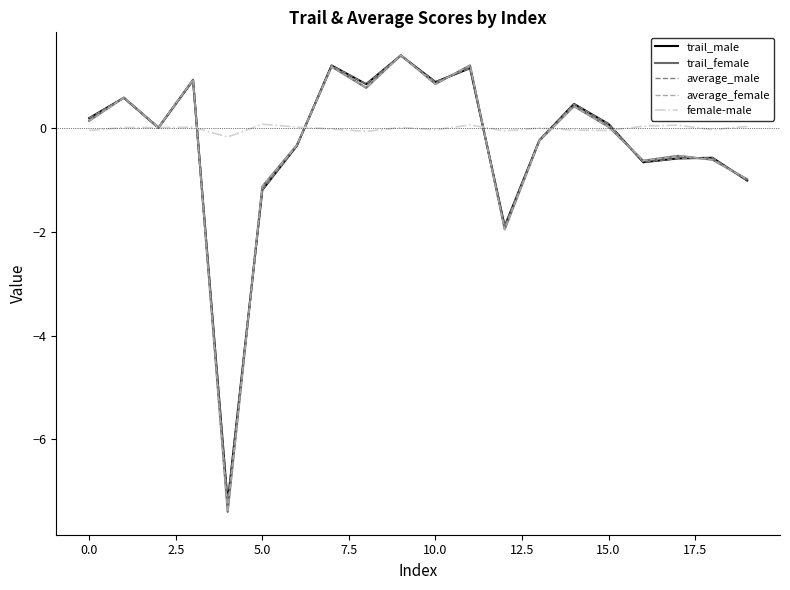

Does the chart display data point markers on the line(s)?

No